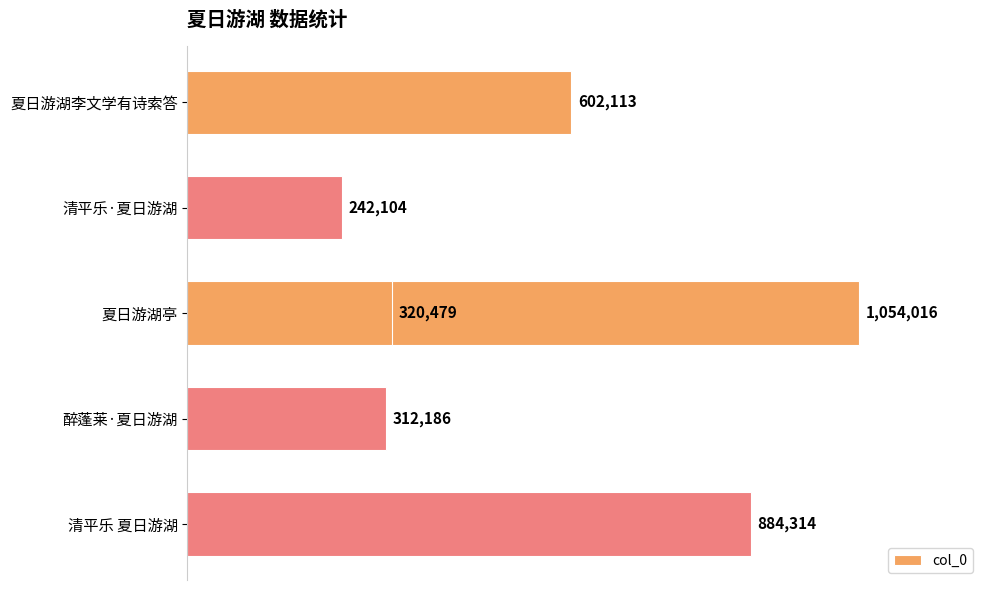

Reading left to right, list all the values displayed in this chart.

602113	242104	1054016	312186	320479	884314